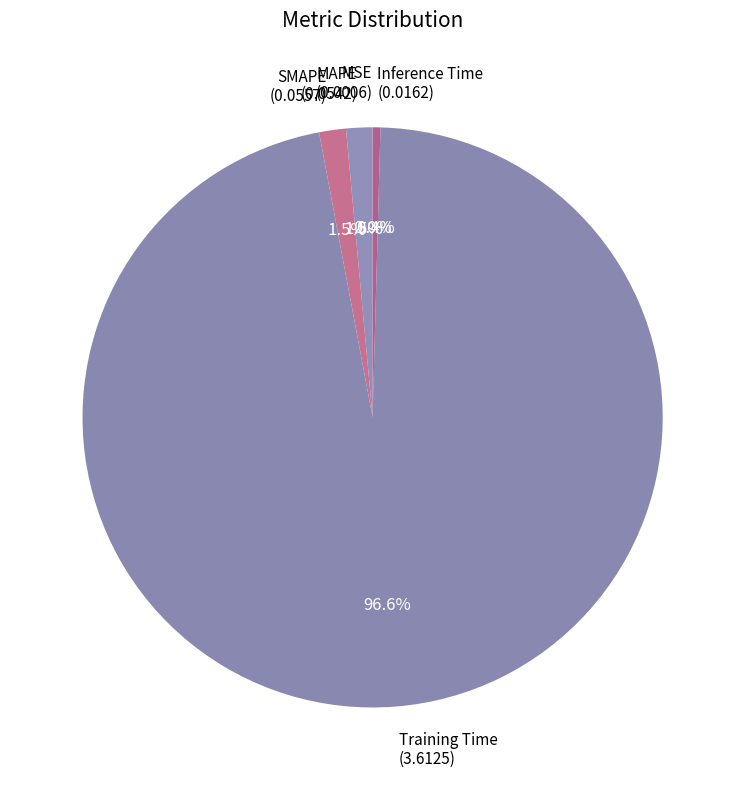

Between Inference Time (0.0162) and MAPE (0.0542), which is larger?

MAPE (0.0542)